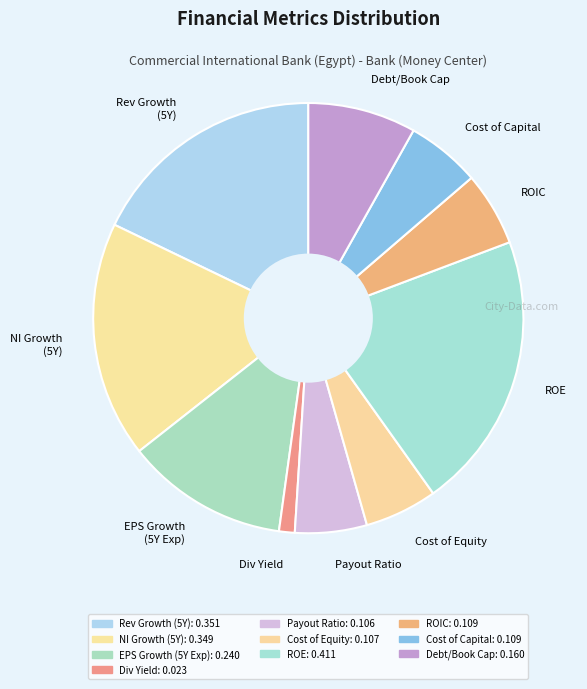

Is there a majority slice in this chart?

No